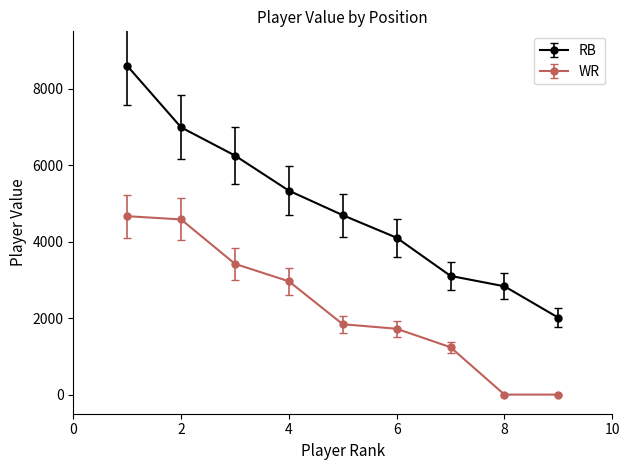

What are all the series names shown in the legend?

RB, WR